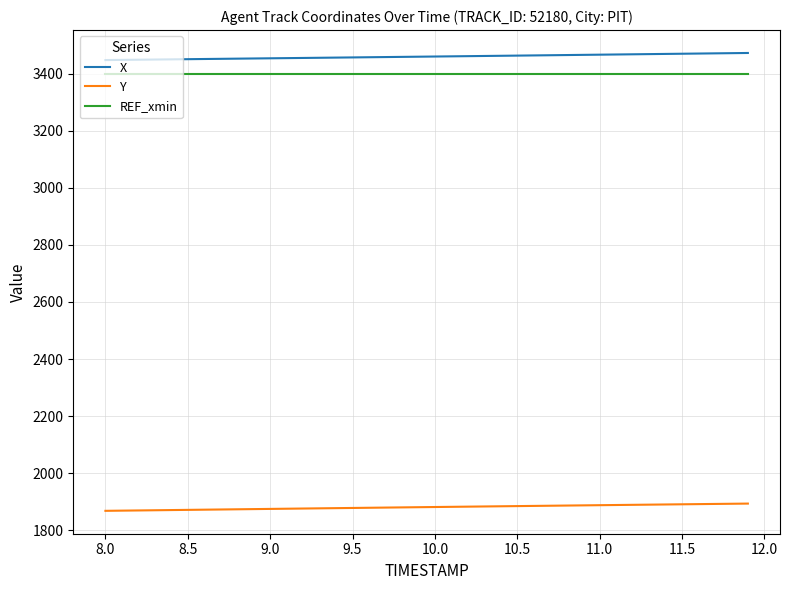

What are all the series names shown in the legend?

X, Y, REF_xmin